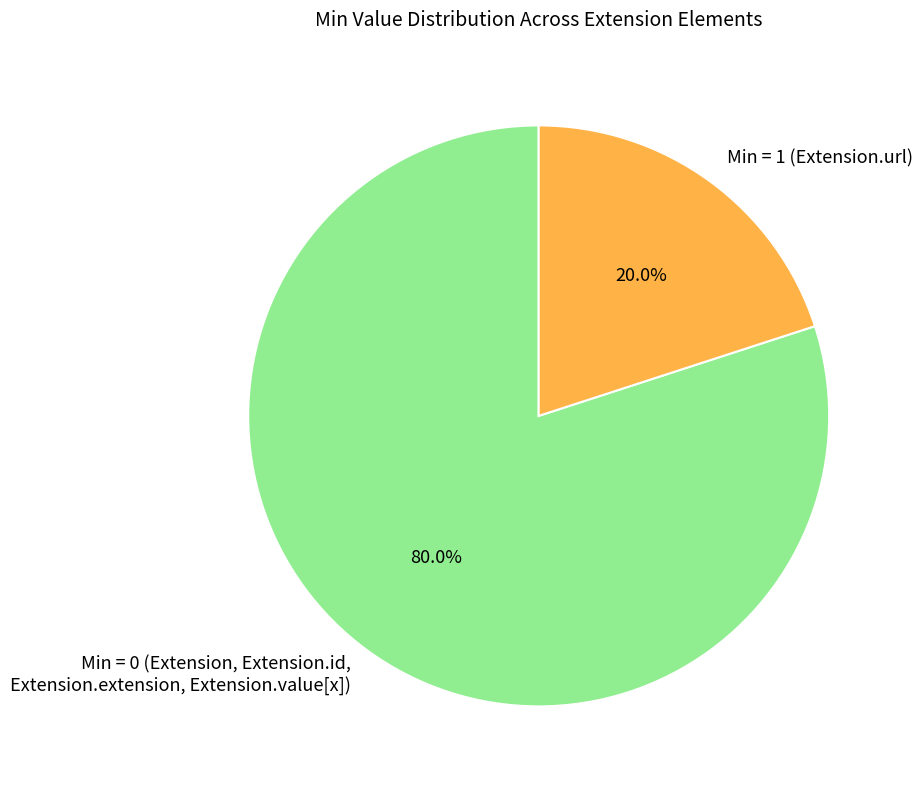

What is the majority slice?

Min = 0 (Extension, Extension.id, Extension.extension, Extension.value[x])